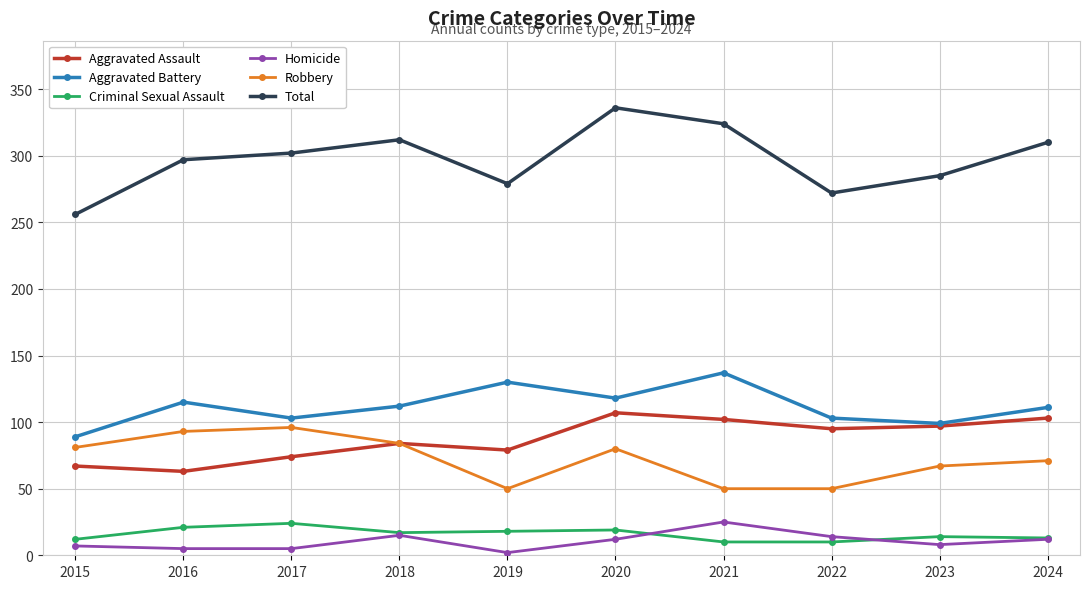

At which category does Aggravated Battery reach its first local valley?

2017